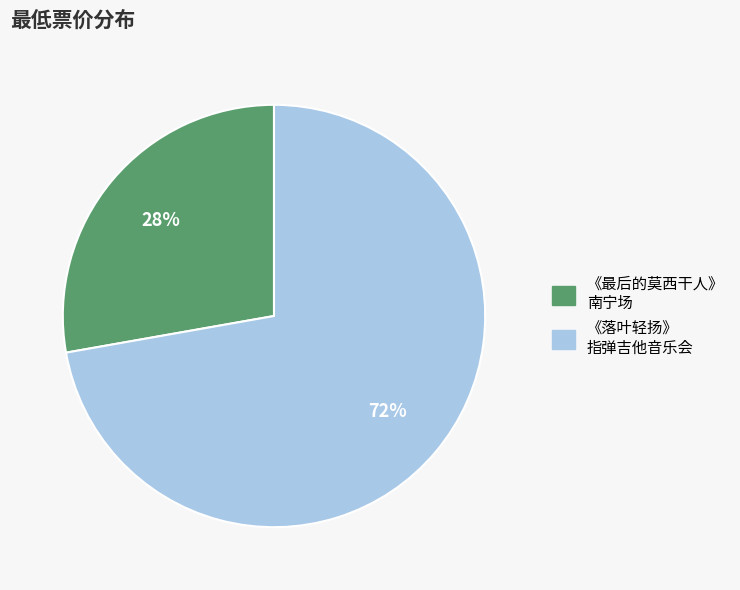

To the nearest percent, what is the average slice percentage?

50%